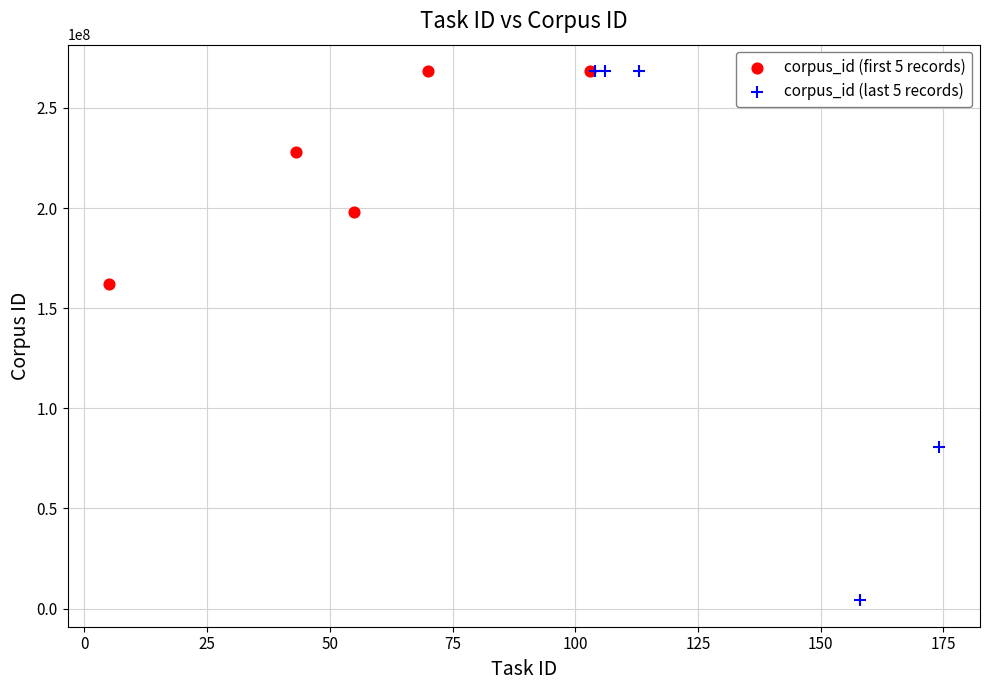

Which series has the largest Y range (max minus min)?

corpus_id (last 5 records)